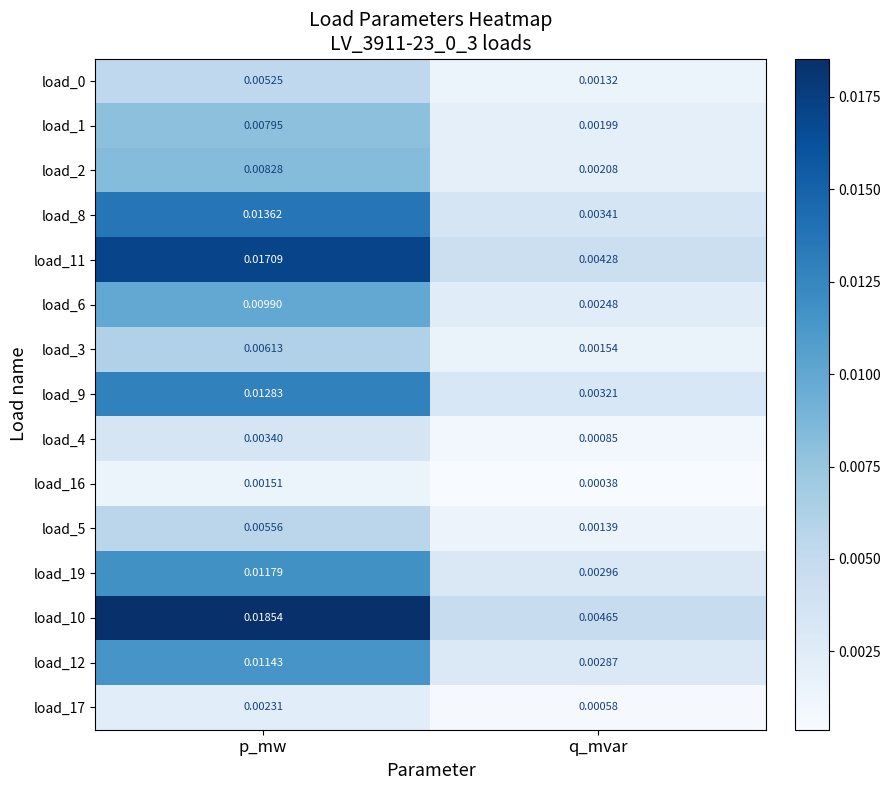

Which series has the largest range (max minus min)?

load_10